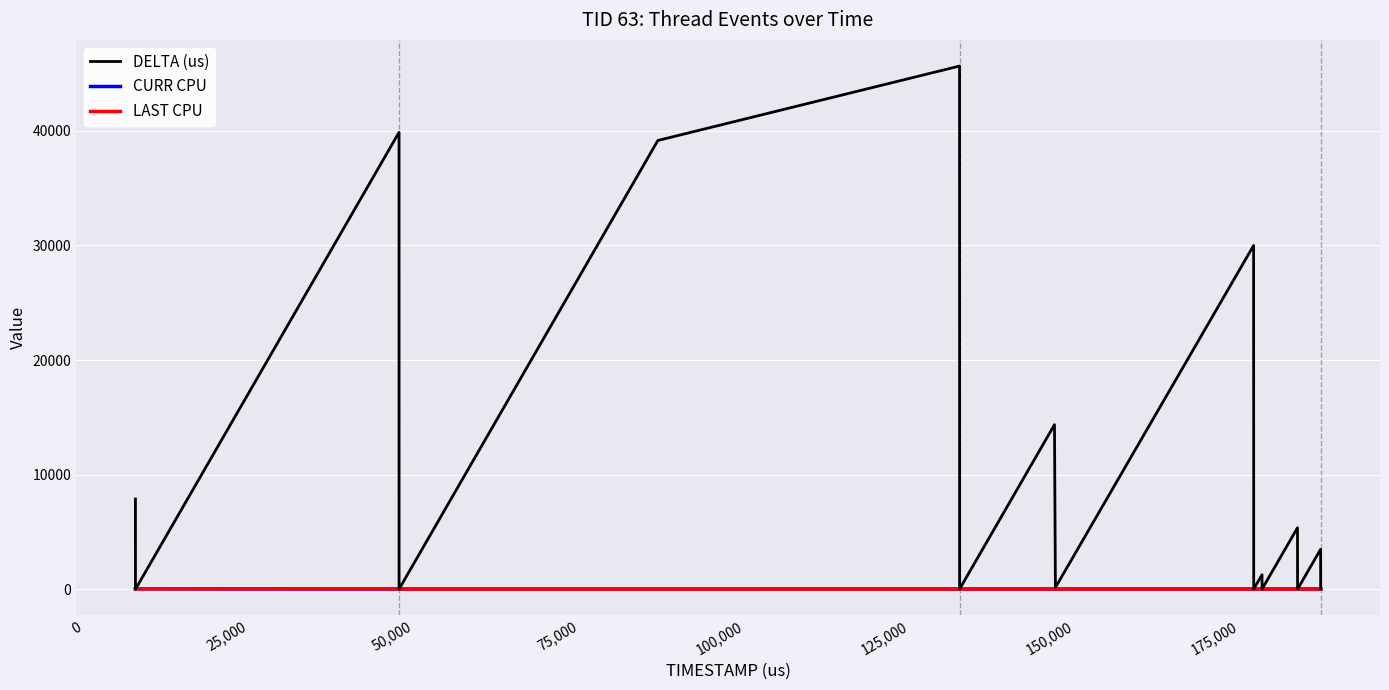

Which series has the widest spread of values?

DELTA (us)